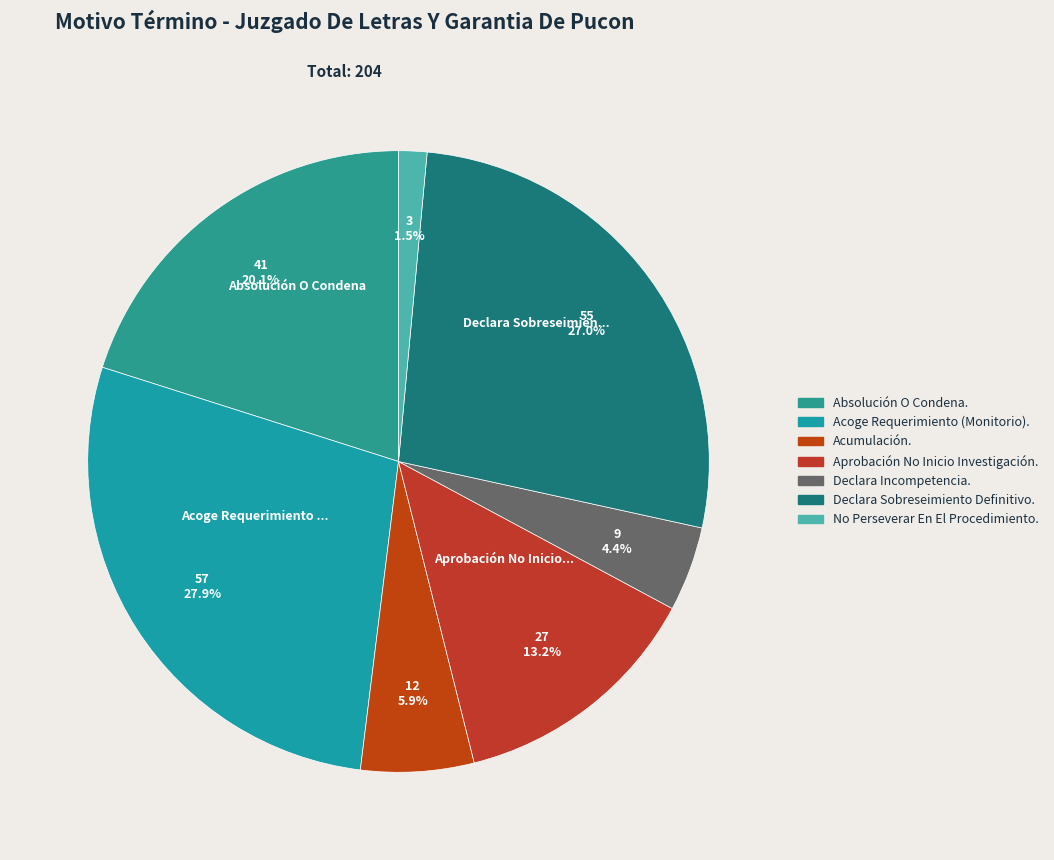

Is there any slice that represents more than half of the pie?

No